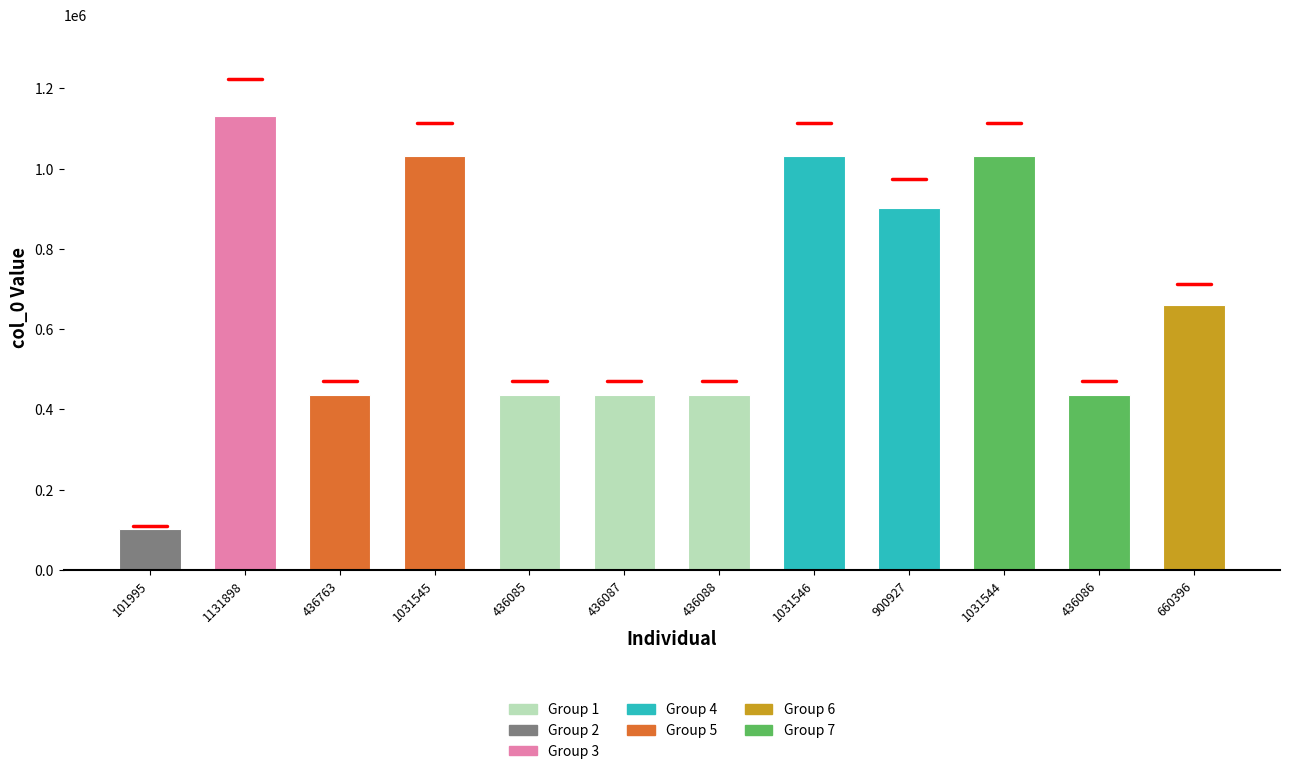

Reading left to right, transcribe all the data shown in this chart.

101995	1131898	436763	1031545	436085	436087	436088	1031546	900927	1031544	436086	660396